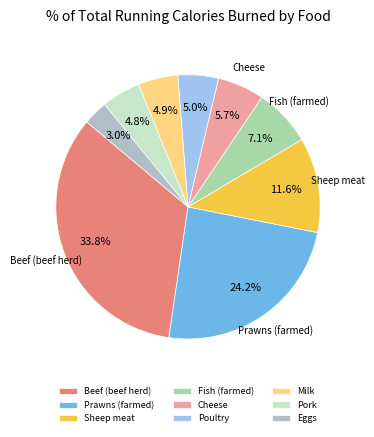

Which has a higher value, Fish (farmed) or Milk?

Fish (farmed)